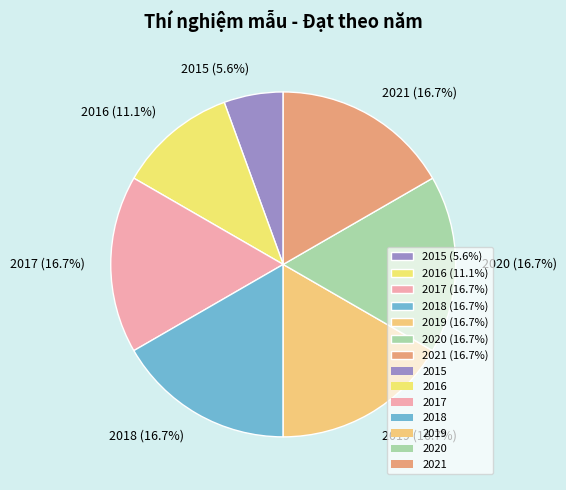

Approximately how many times larger is the value at 2018 (16.7%) compared to 2020 (16.7%)?

1.0